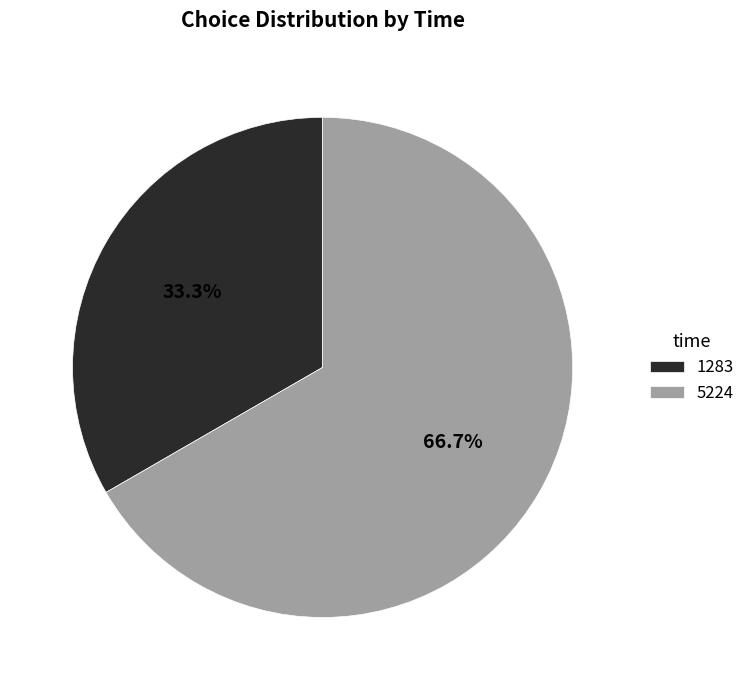

Which category has the biggest portion of the pie?

5224